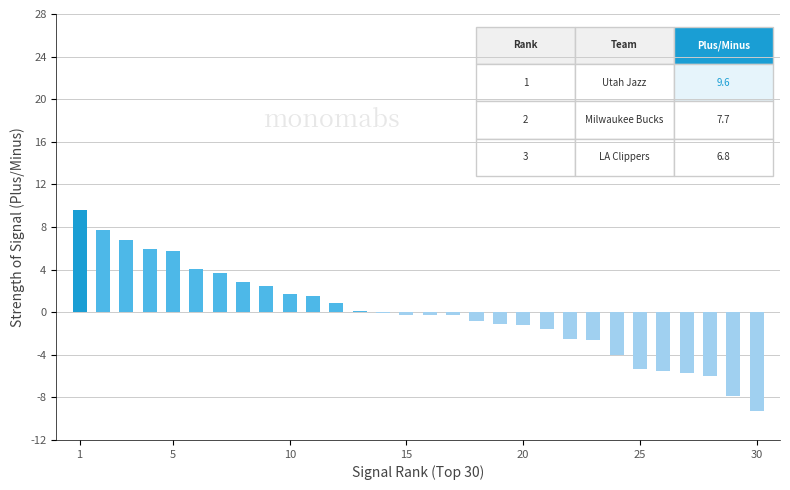

Are the bars horizontal?

No